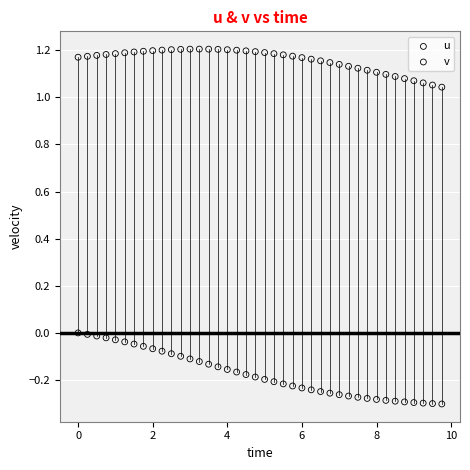

Which series contains the highest Y value?

u